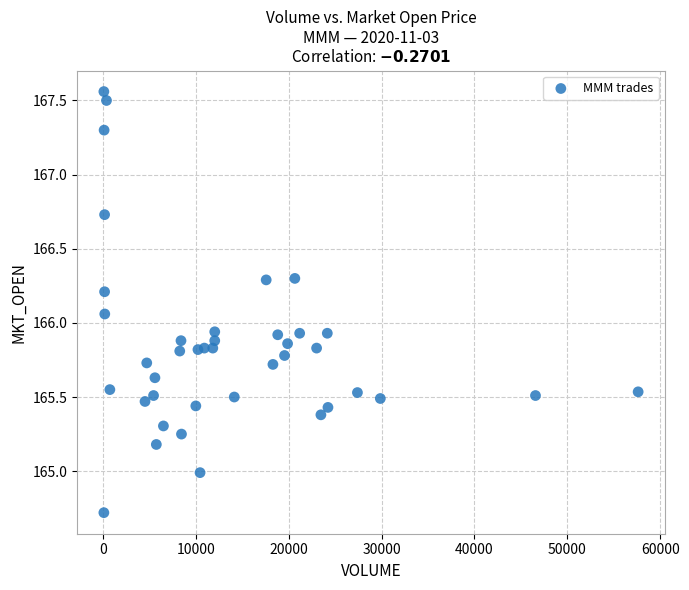

What is the range of Y values (max minus min)?

2.8